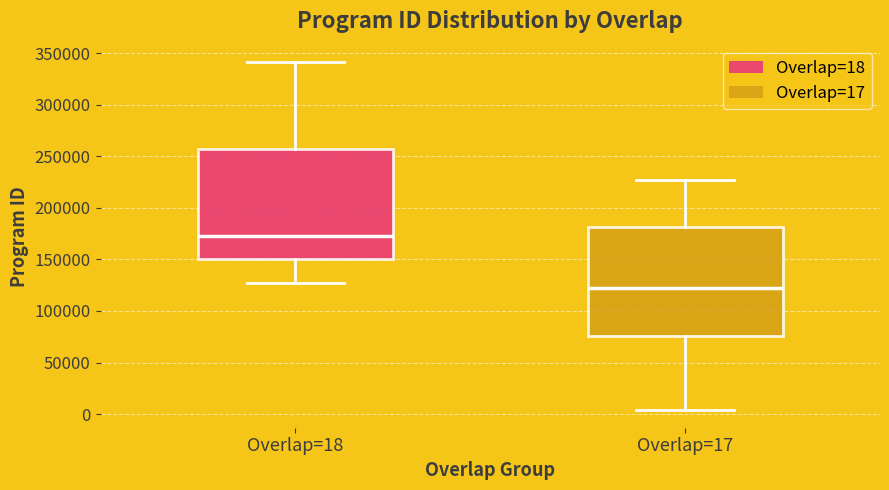

Where does the lower whisker of the box for Overlap=17 end on the y-axis? The values are not printed on the chart, so give them approximately, as read against the axis.

5000